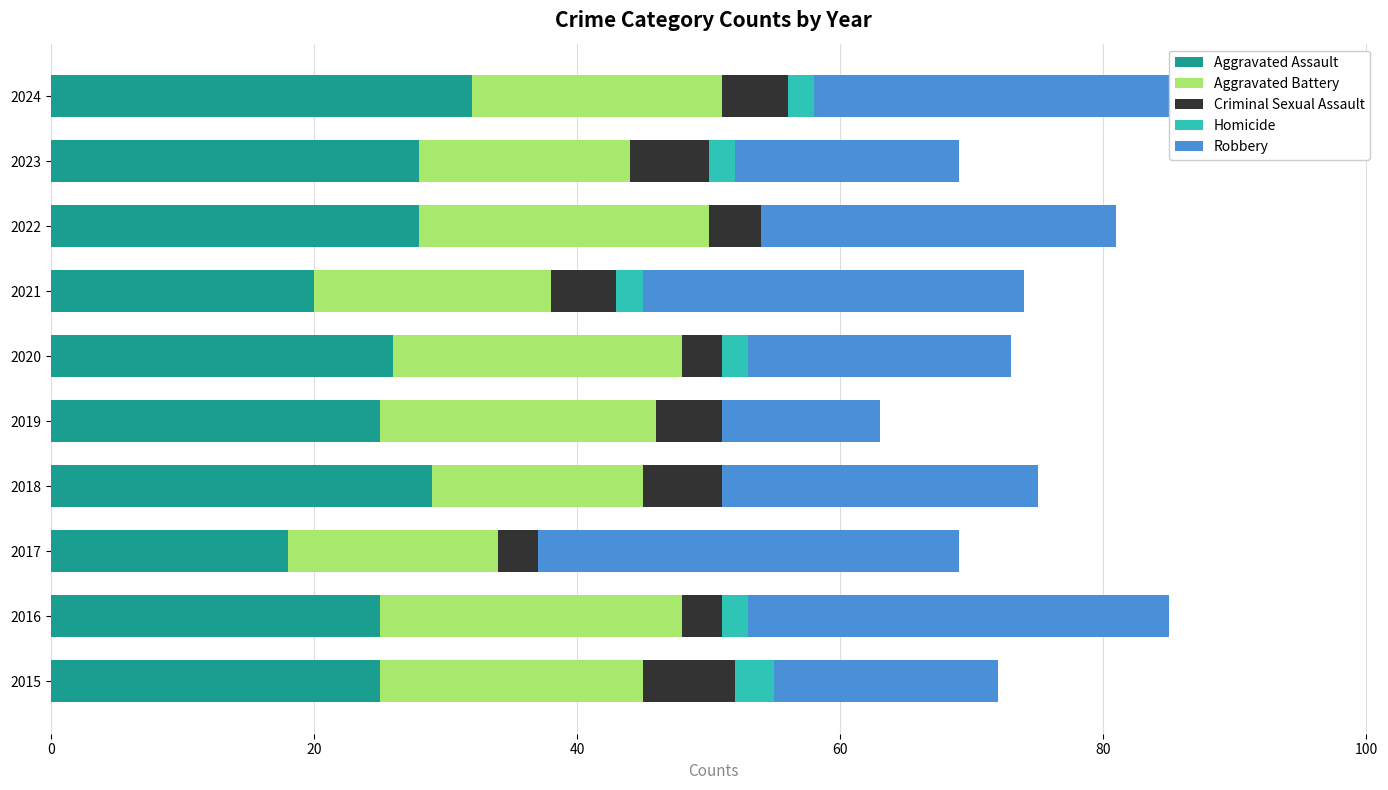

How many data points in Homicide are less than 2?

4